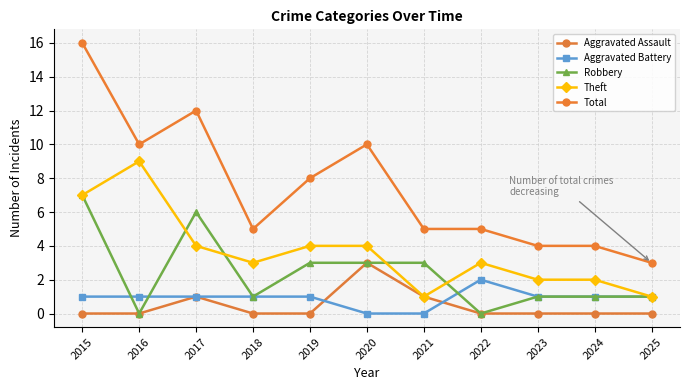

At which label does Robbery first exceed 1?

2015